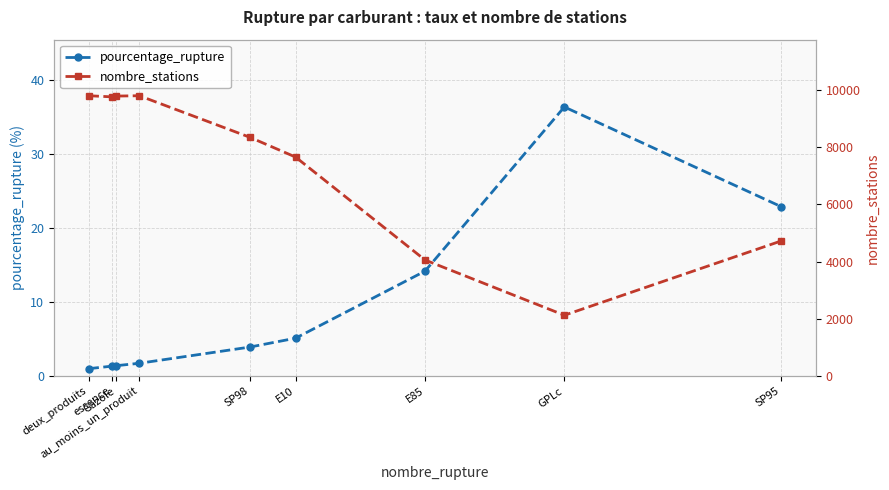

At how many categories does at least one series exceed 1186?

9